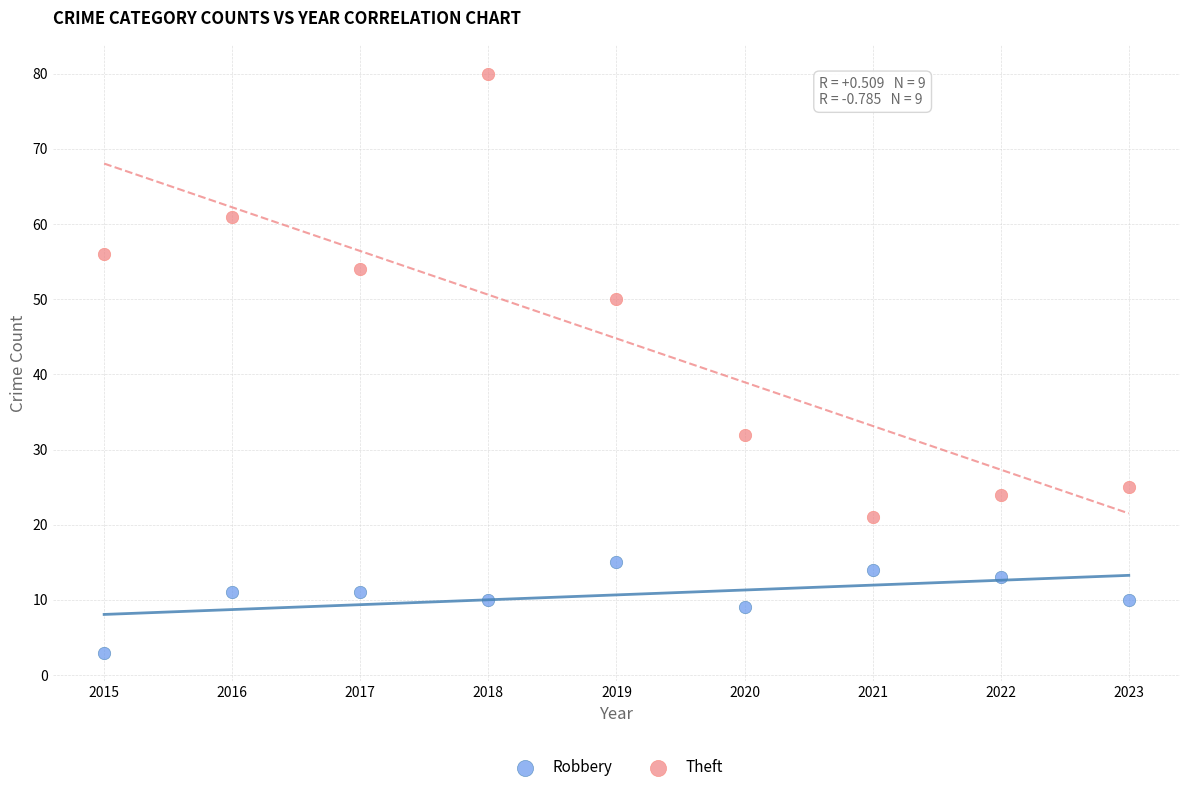

Which series has the widest spread of Y values?

Theft